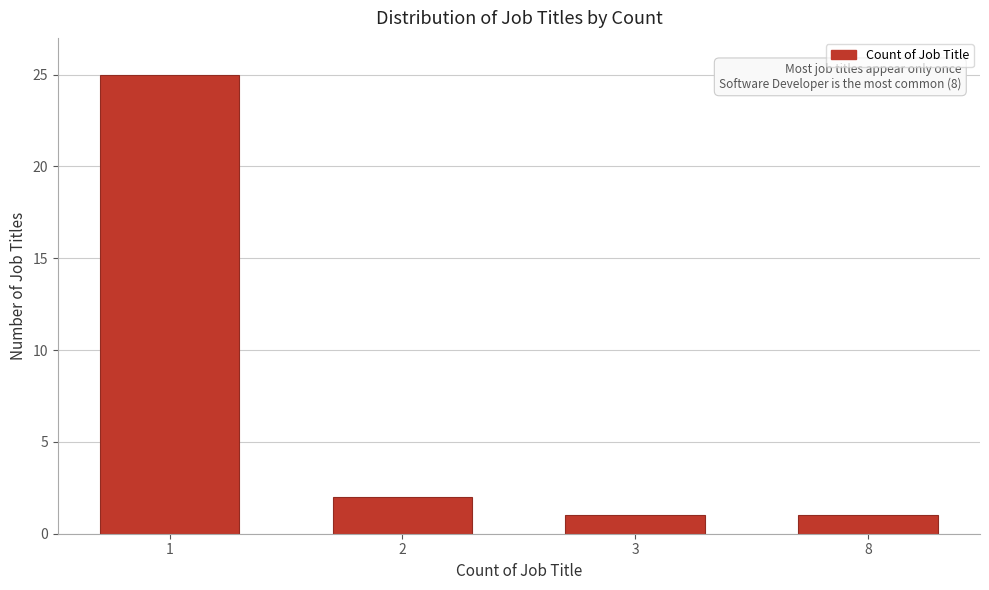

Reading right to left, extract all data points from this chart.

1	1	2	25